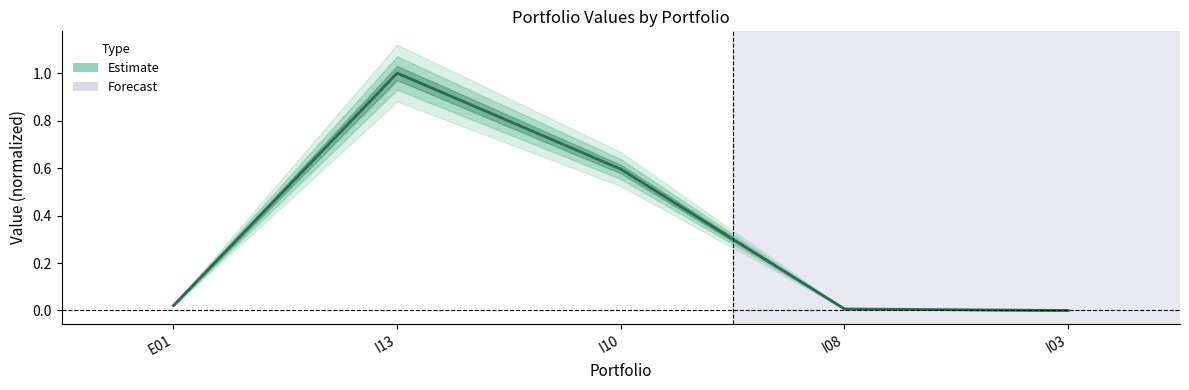

Reading right to left, transcribe all the data shown in this chart.

0.0	0.0	0.6	1.0	0.0